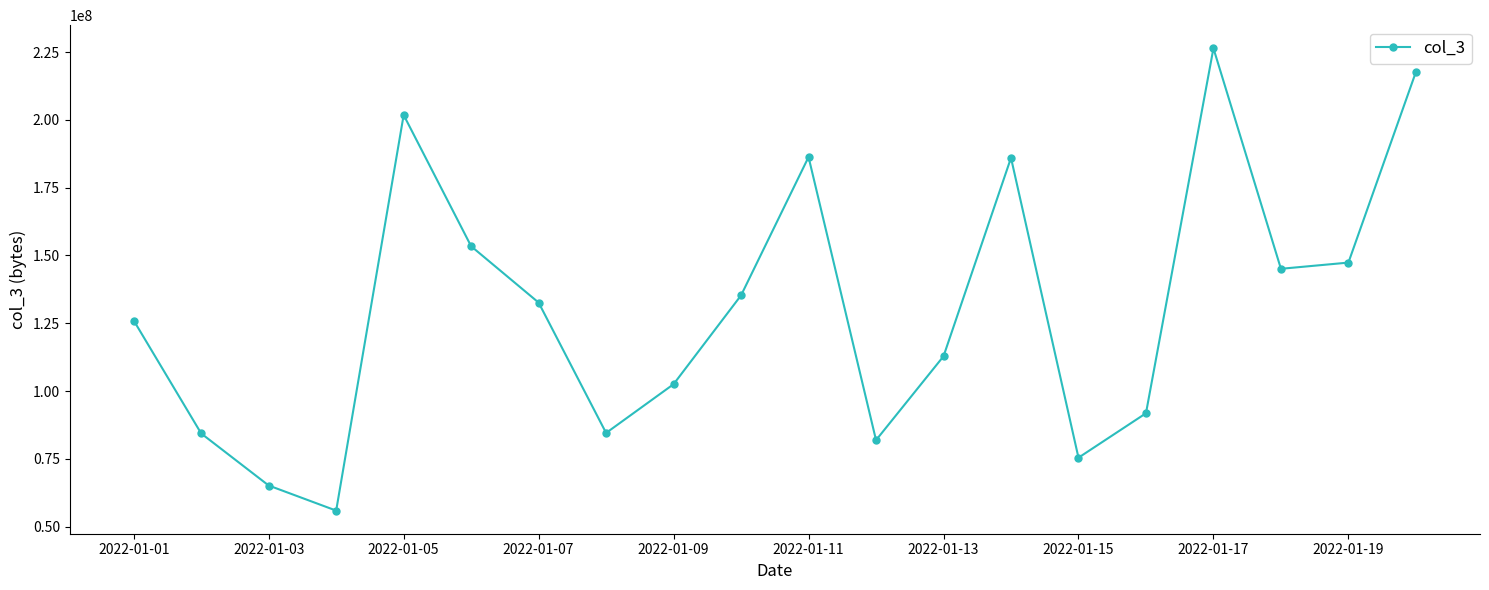

How many interior local valleys (lower than both neighbors) does the data have?

5